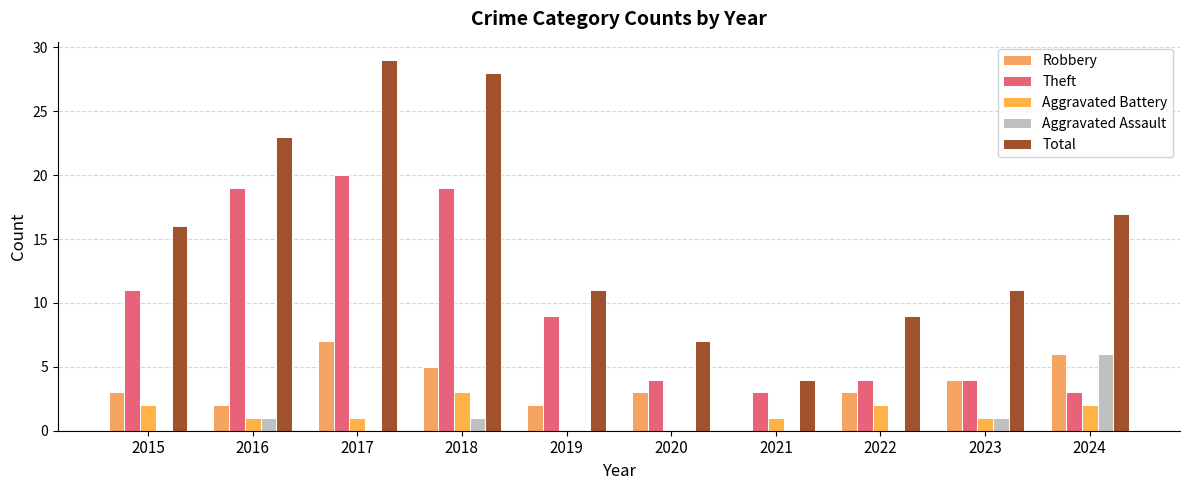

What are all the series names shown in the legend?

Robbery, Theft, Aggravated Battery, Aggravated Assault, Total